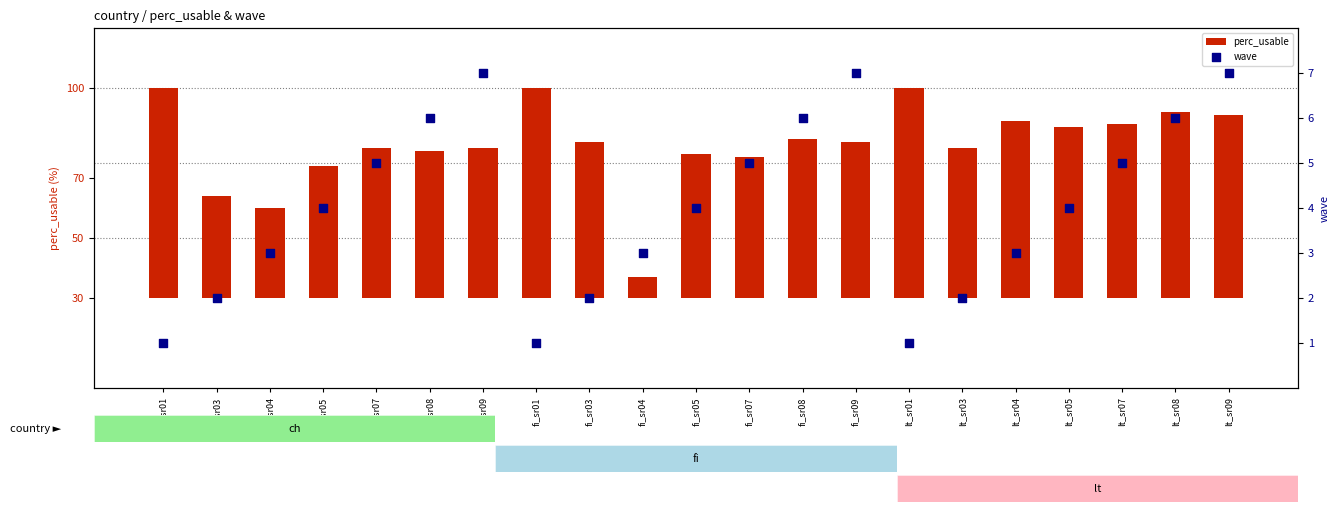

Which series contains the highest Y value?

perc_usable